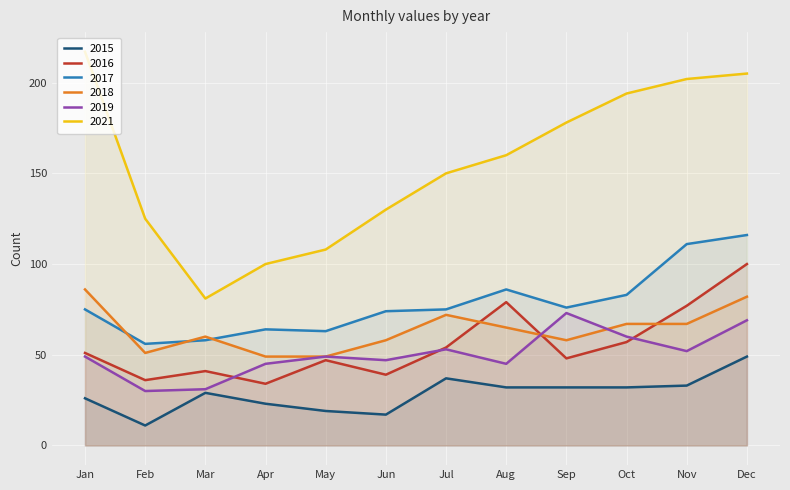

Does the chart display data point markers on the line(s)?

No